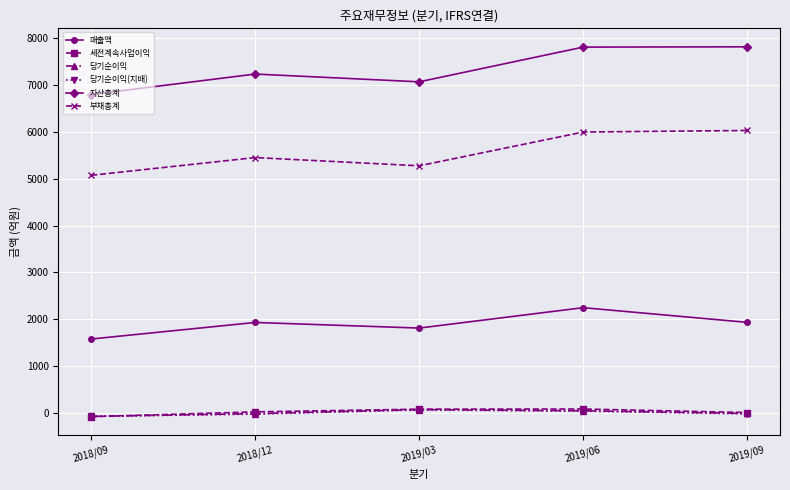

The value of 매출액 at 2019/03 is 2891. True or false?

False